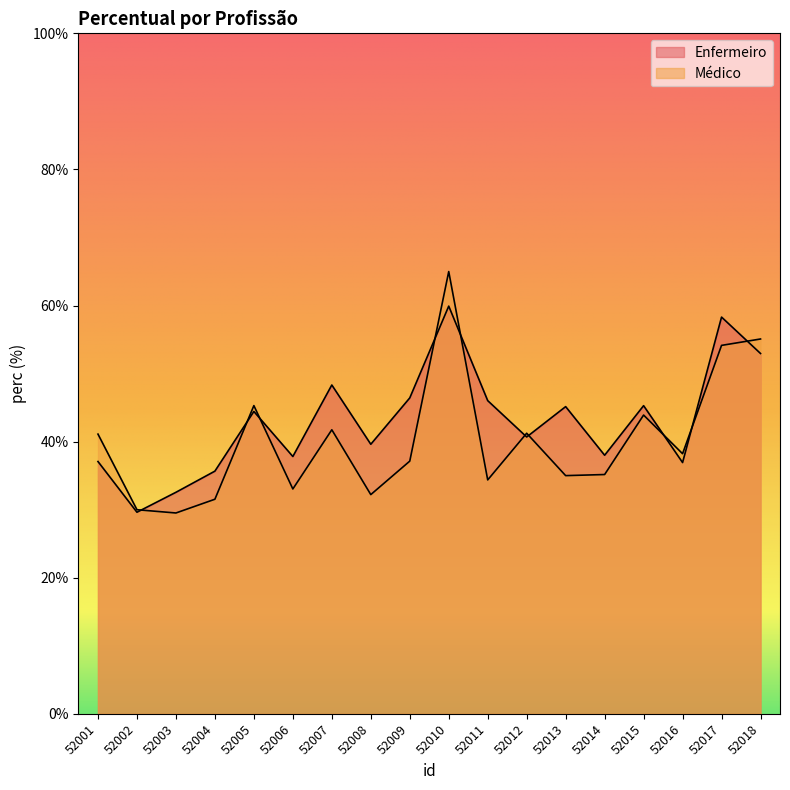

What is the value of the Enfermeiro point at the 8th from the left?

39.6